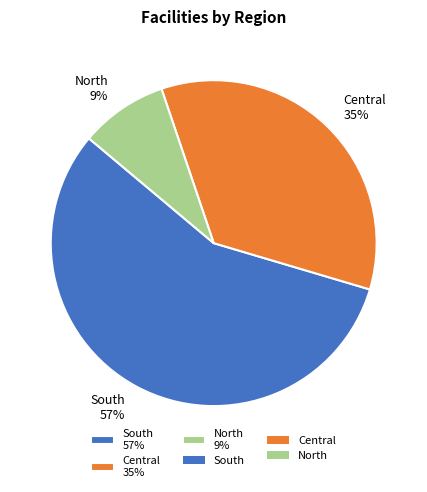

Which category has the biggest portion of the pie?

South